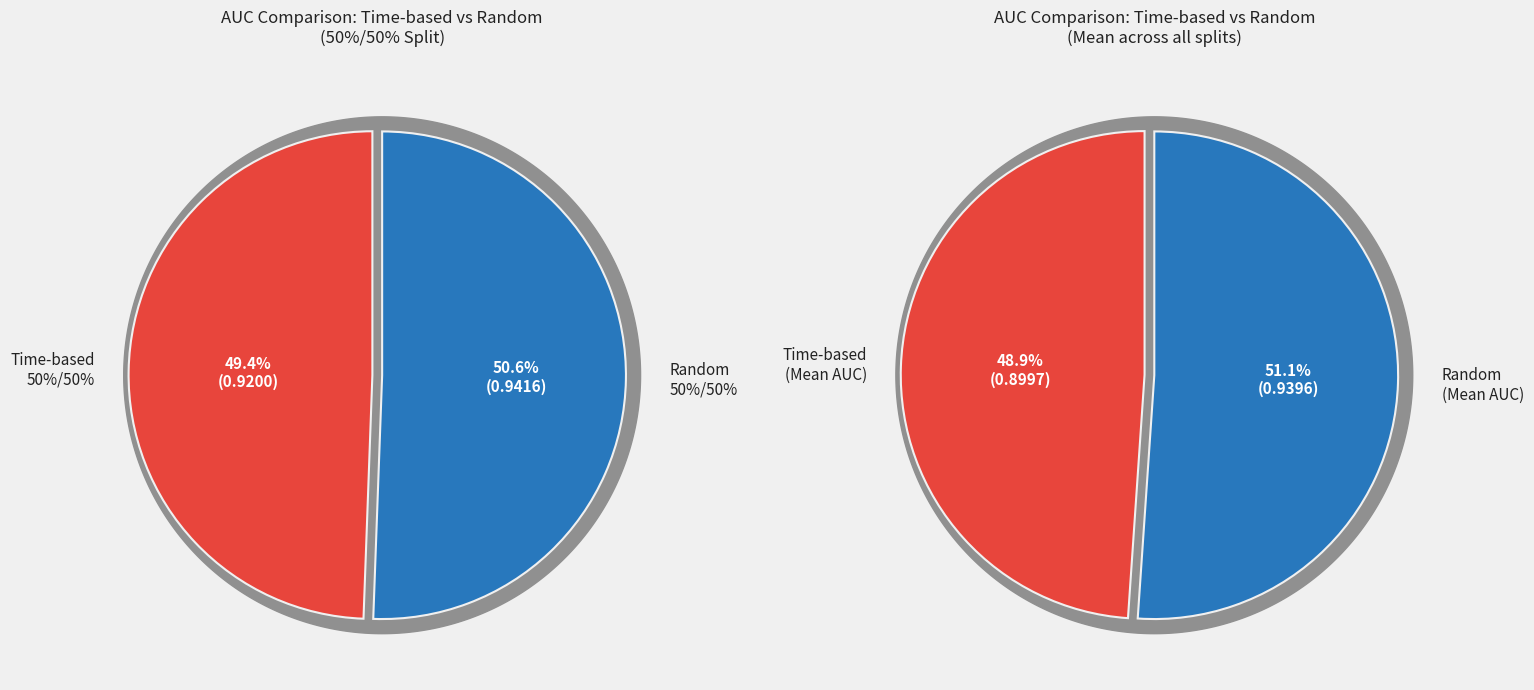

Which has a higher value, Random or Time-based?

Random